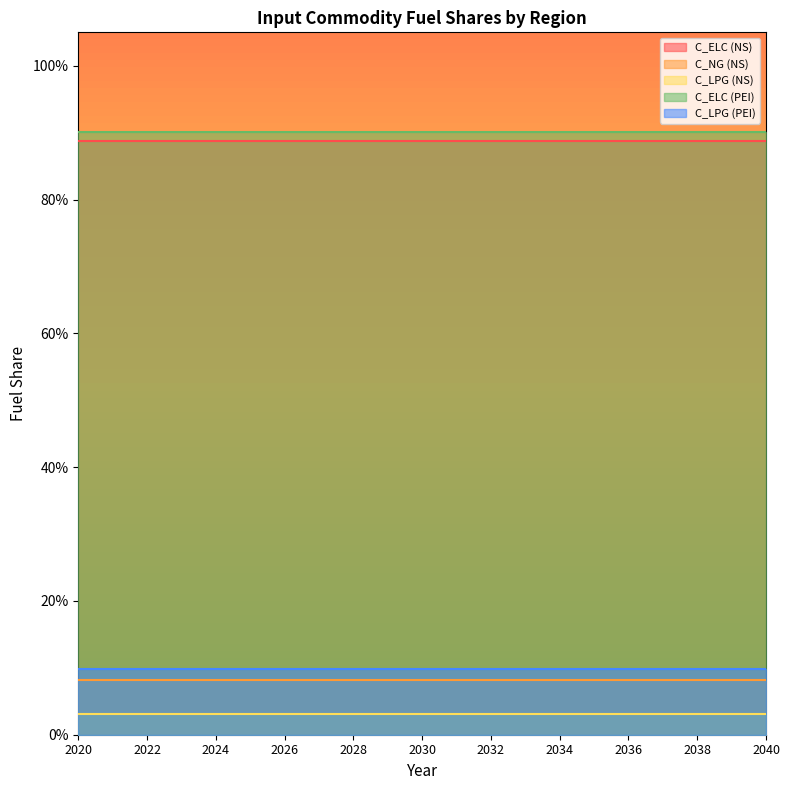

What is the value of the C_ELC (NS) point at the 6th from the left?

0.9